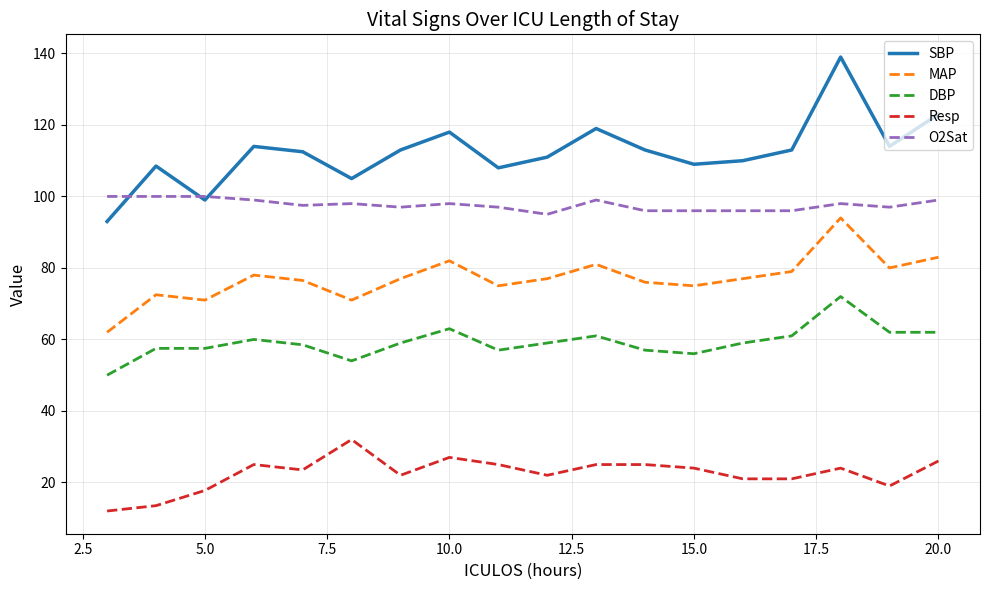

Does the chart have visible grid lines?

Yes